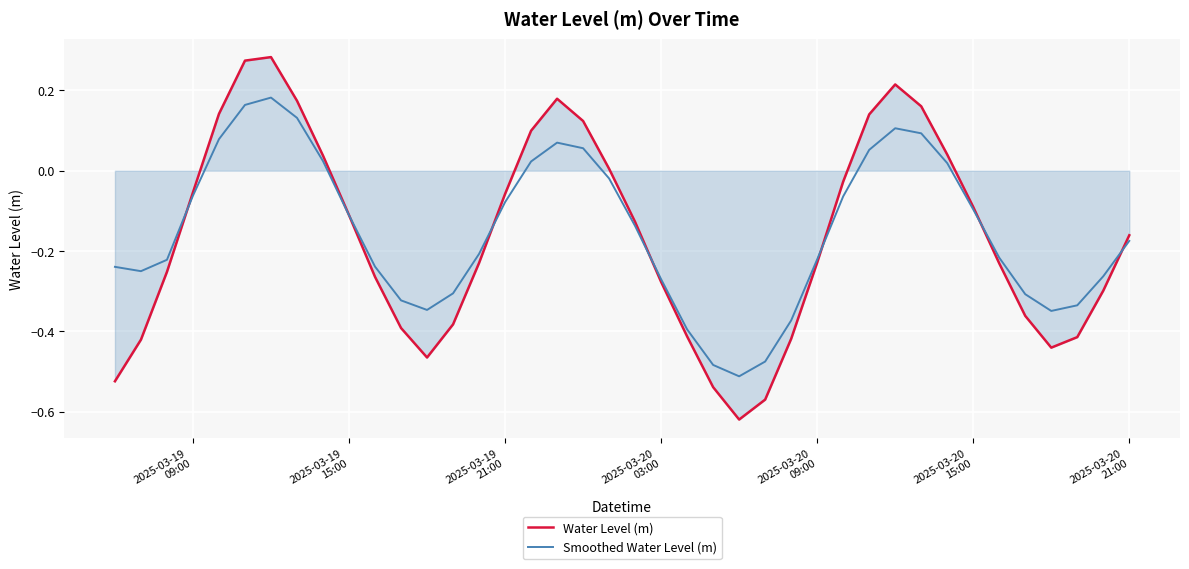

How many values in Smoothed Water Level (m) are below zero?

28